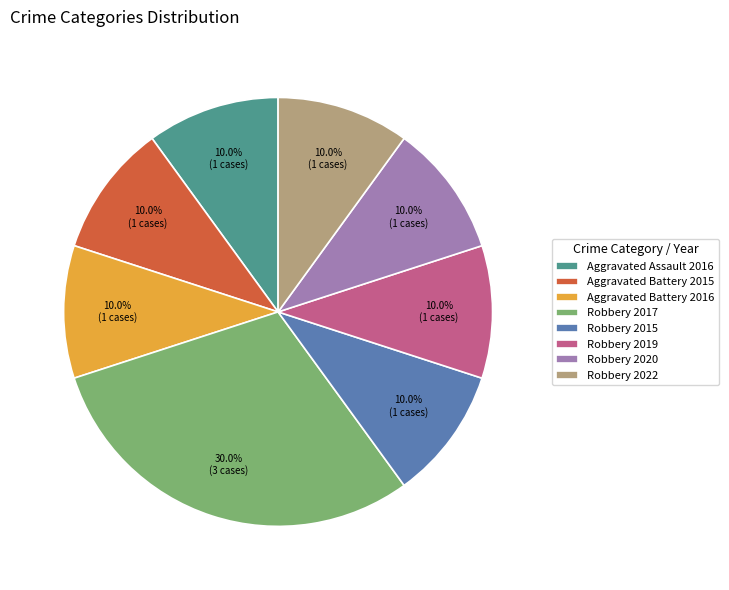

The Robbery 2022 slice represents 10% of the pie. True or false?

True